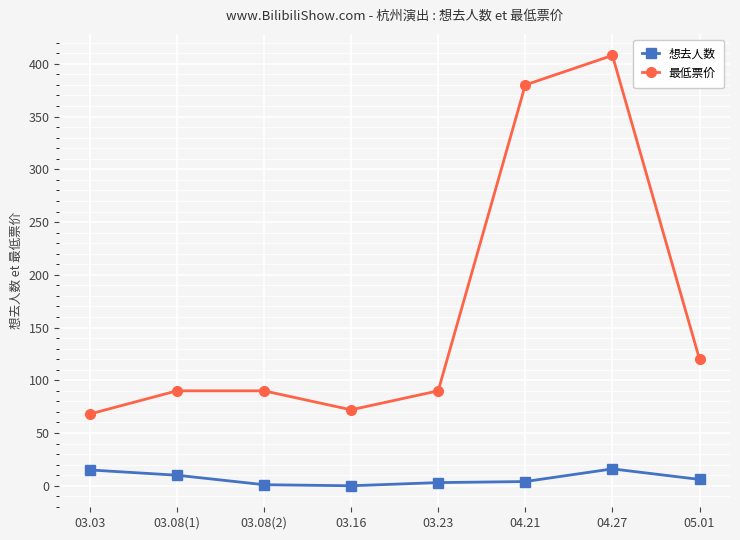

At which category is the sum across all series the highest?

04.27